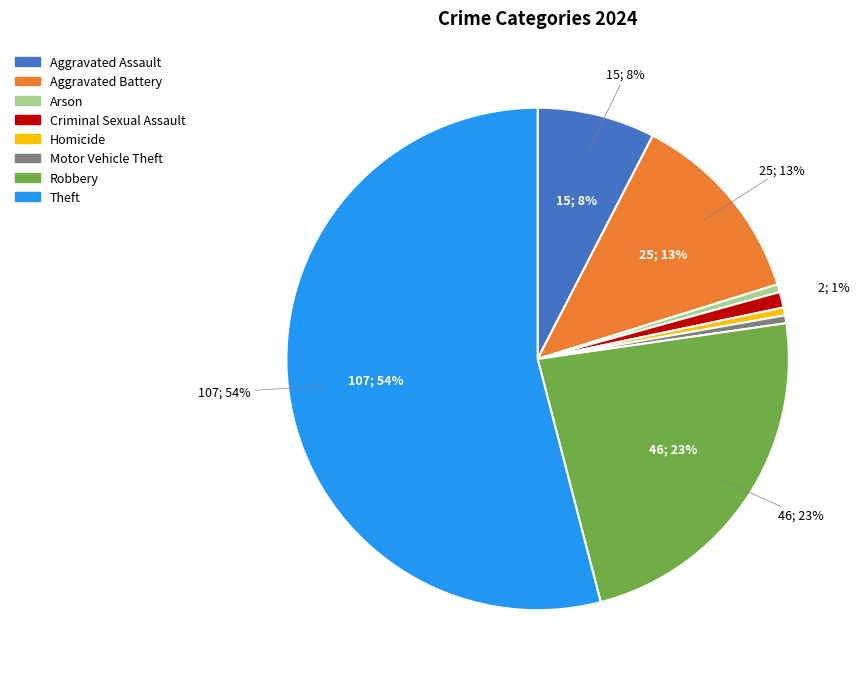

The Aggravated Assault slice represents 1% of the pie. True or false?

False